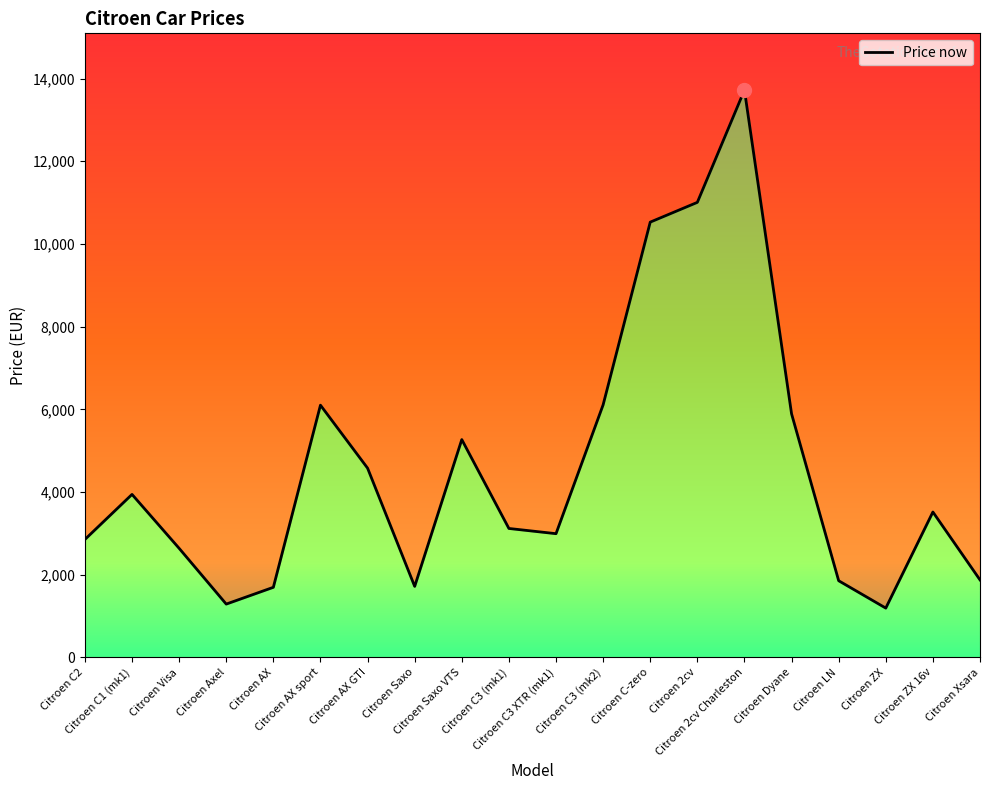

How many data points are above 3516?

9